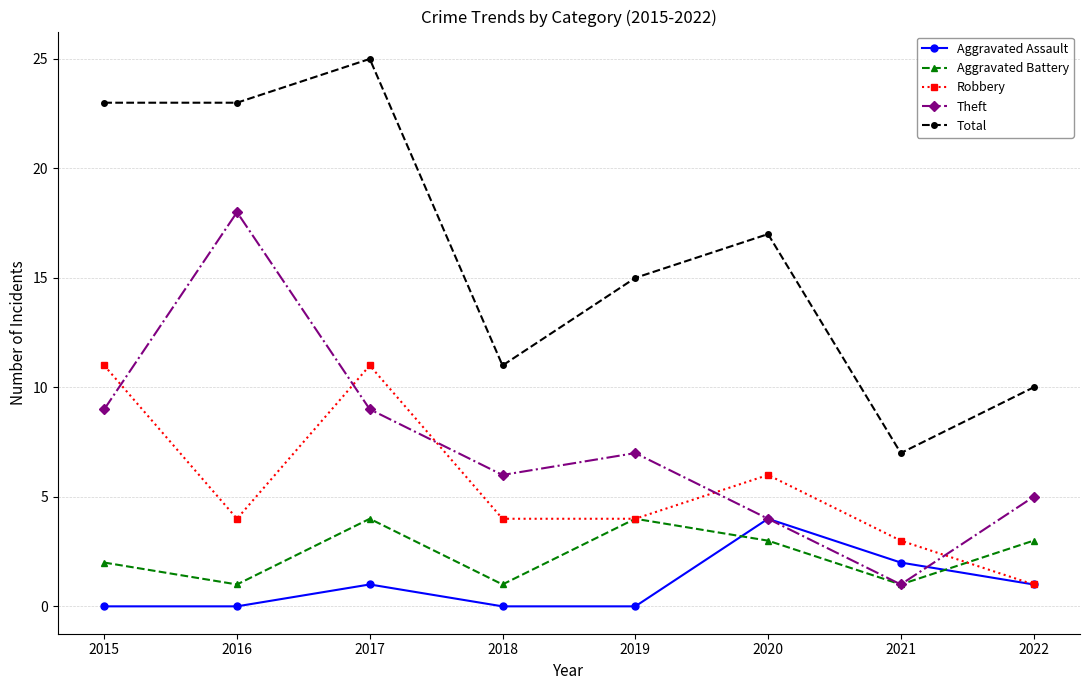

True or false: Aggravated Assault and Total intersect in this chart.

False